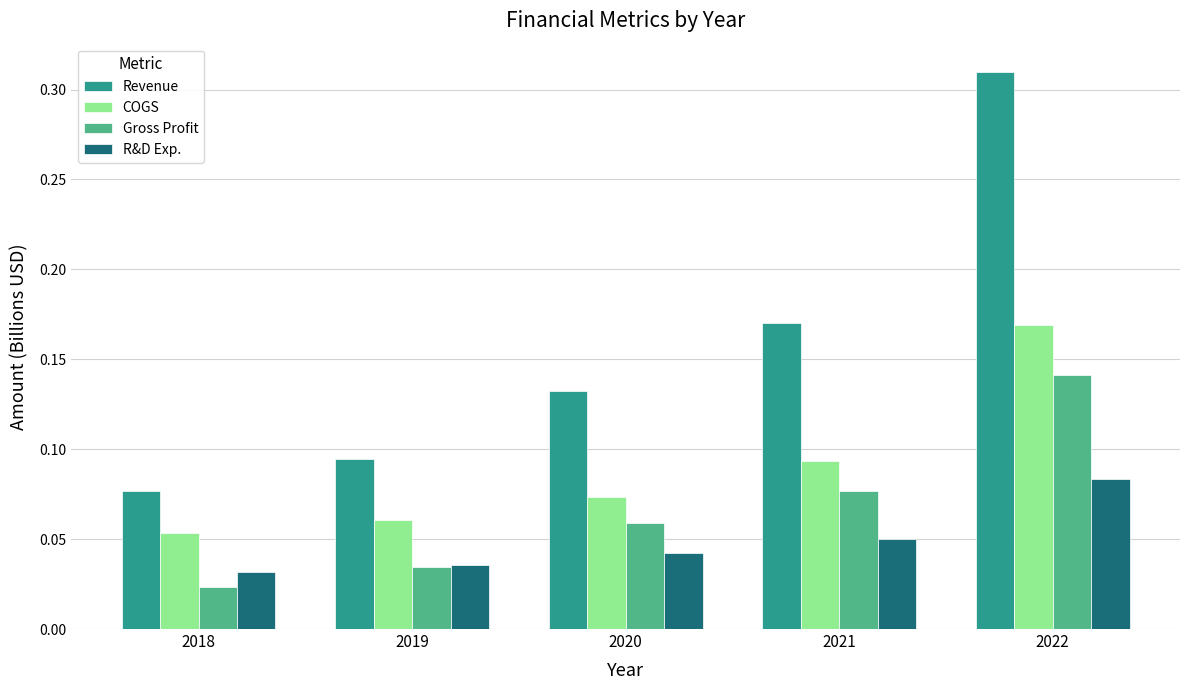

Is it true that Revenue equals 0.5 at 2022?

False